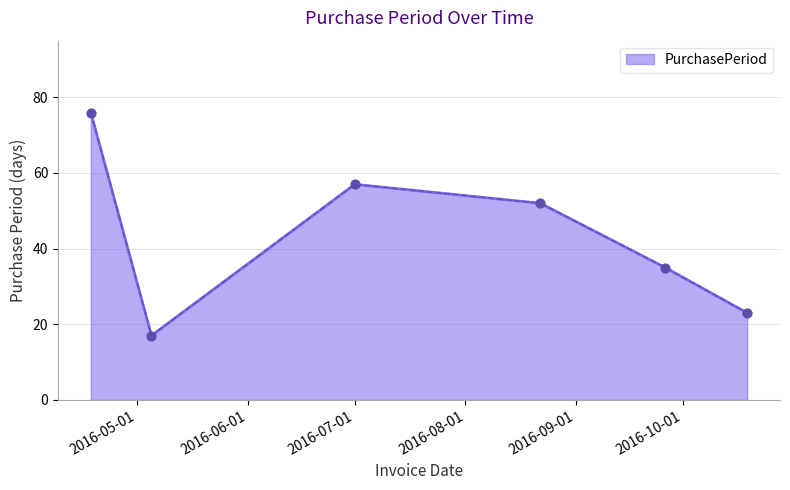

How many interior local peaks (higher than both neighbors) does the data have?

1